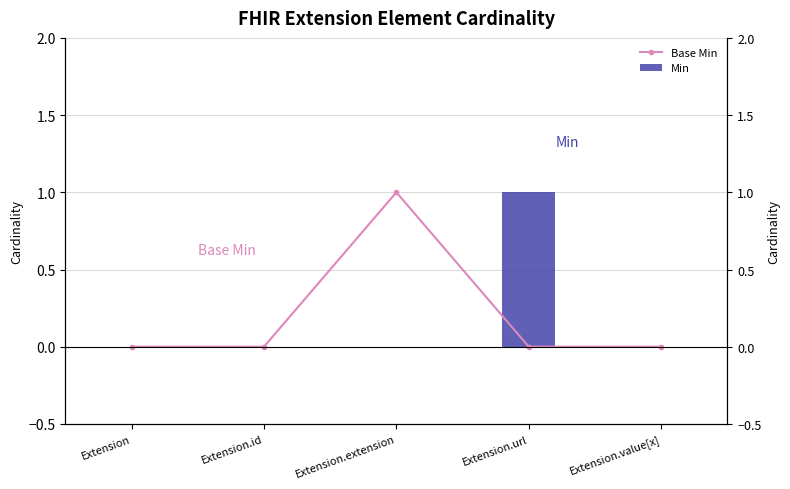

How many data points in Base Min are above 0?

1